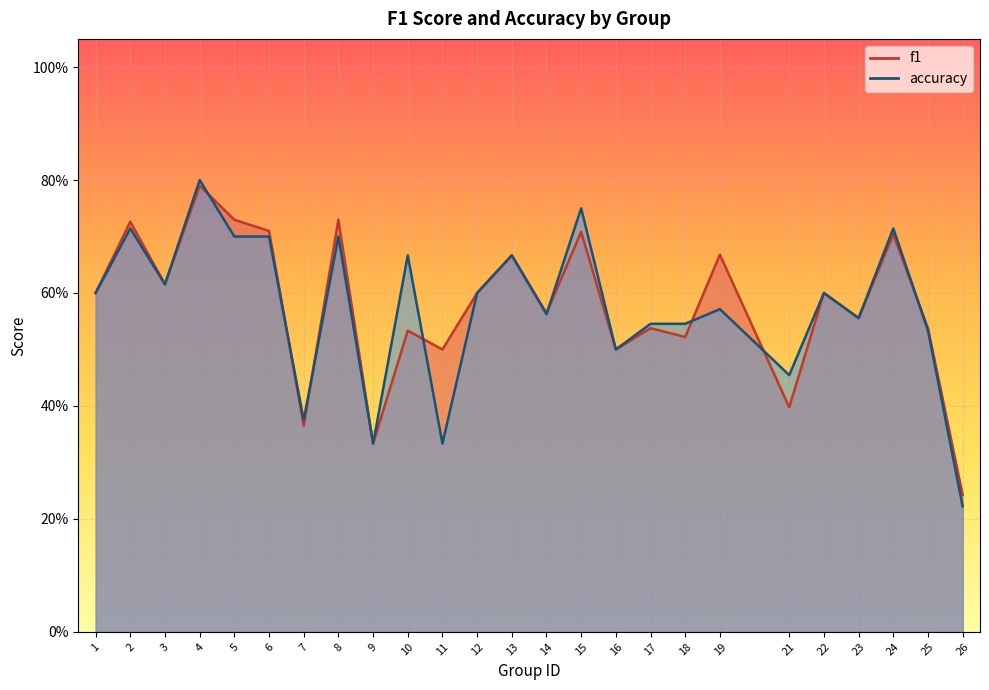

Which series has the largest range (max minus min)?

accuracy